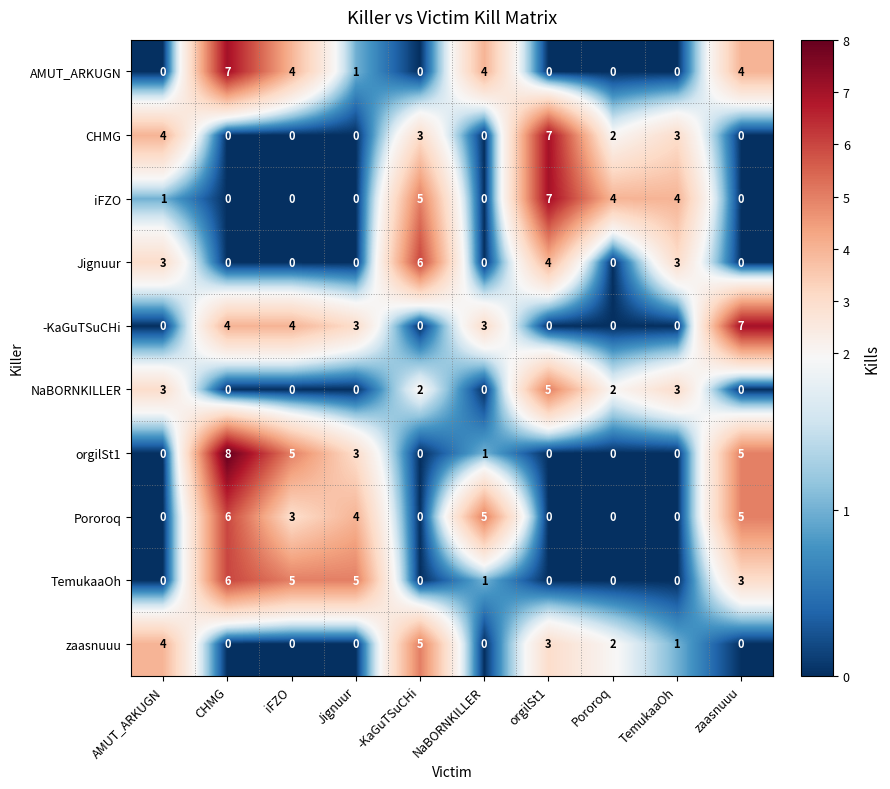

How many zaasnuuu values are between 0 and 3?

8